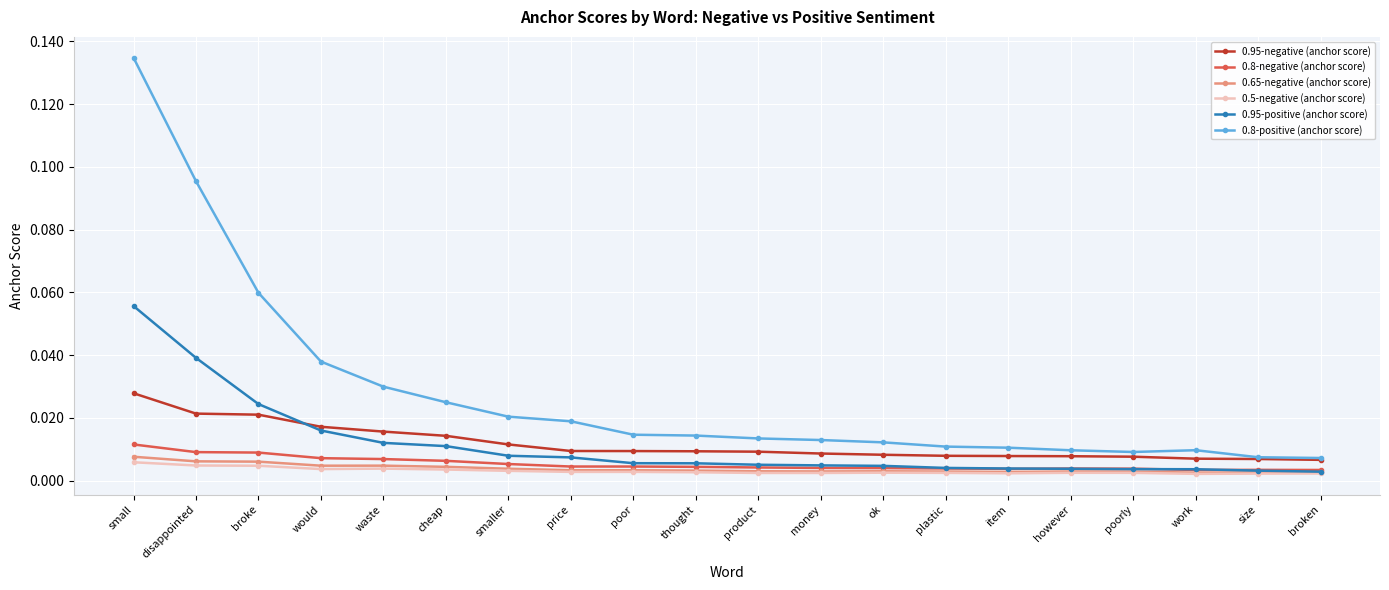

What position from the left is however?

16